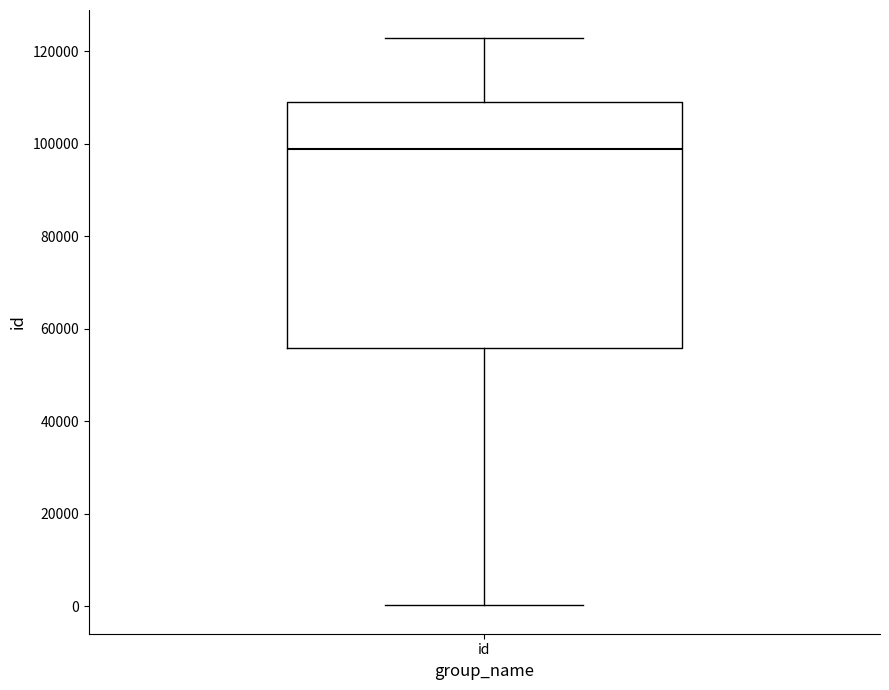

Transcribe this box plot: give where the median line is, the range the box spans, and where the two whiskers end, as read against the y-axis. The values are not printed on the chart, so give them approximately, as read against the axis.

median 98000, box 56000 to 110000, whiskers 0 to 122000